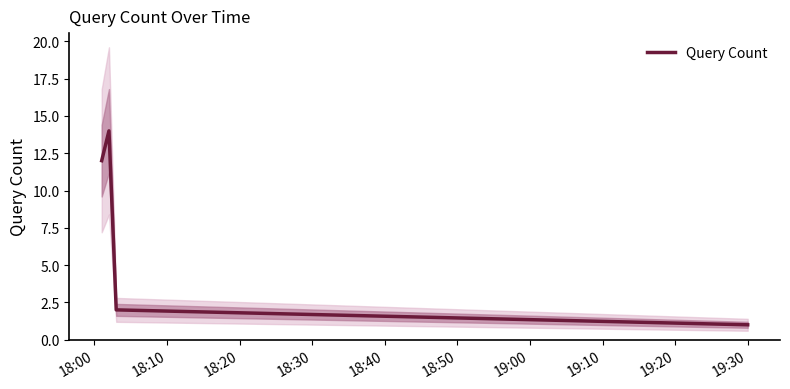

Reading left to right, what are all the values shown in this chart?

18:00=12	18:10=14	18:20=2	18:30=1